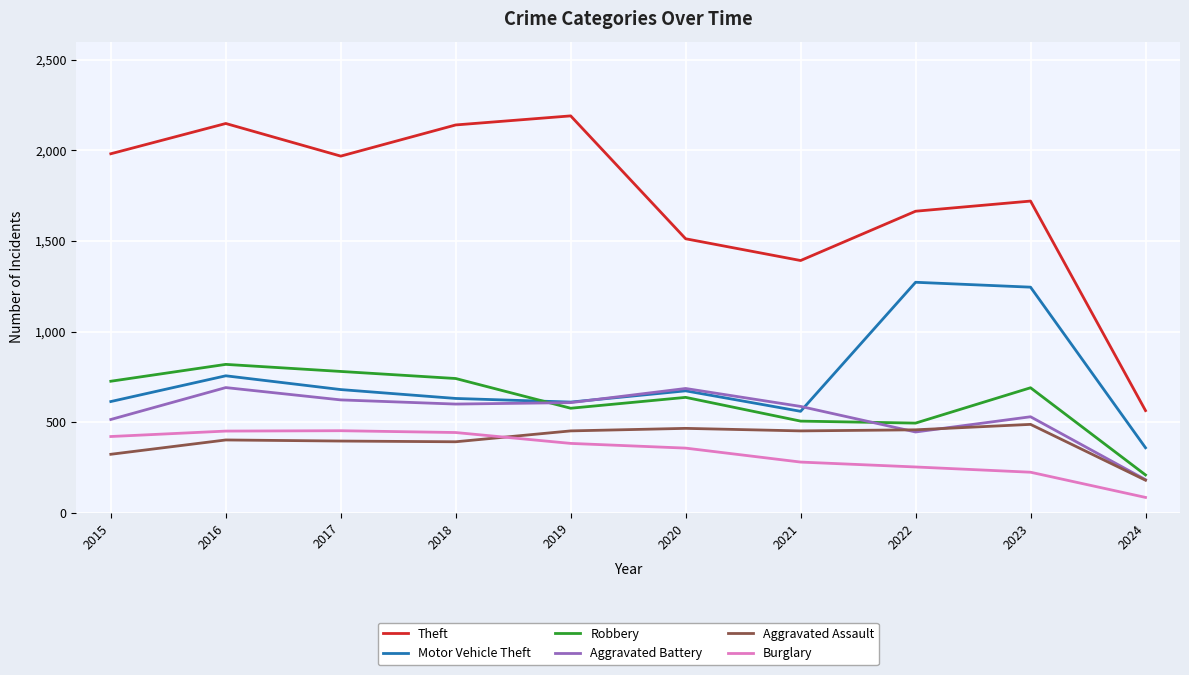

What is the approximate value of Theft at 2018?

2140